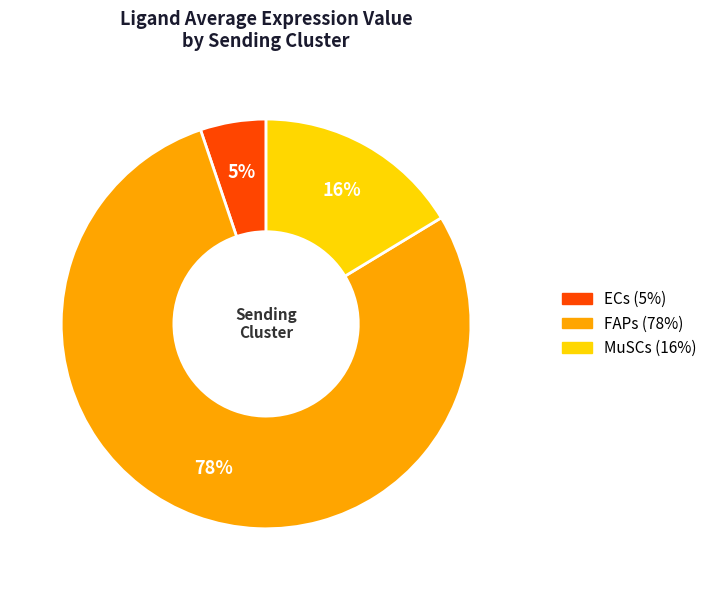

To the nearest percent, what is the combined percentage of FAPs and ECs?

84%